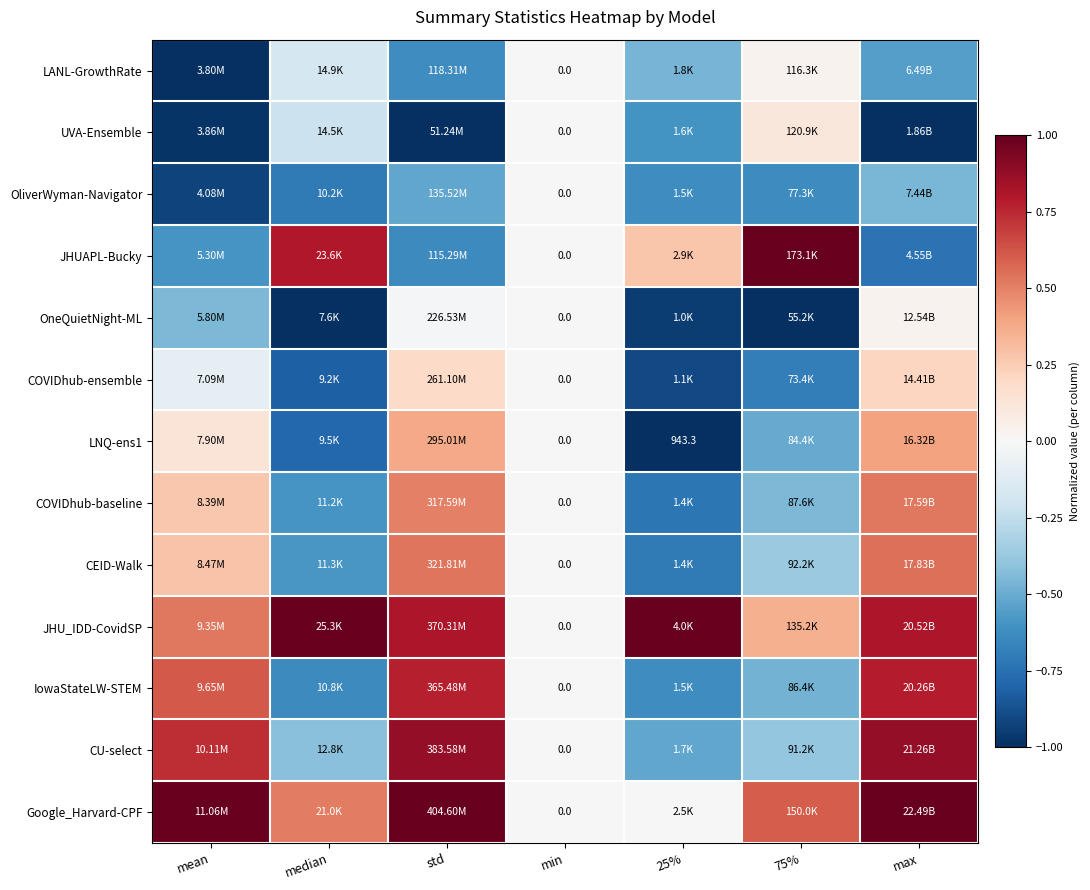

At which label does COVIDhub-baseline reach its minimum?

25%